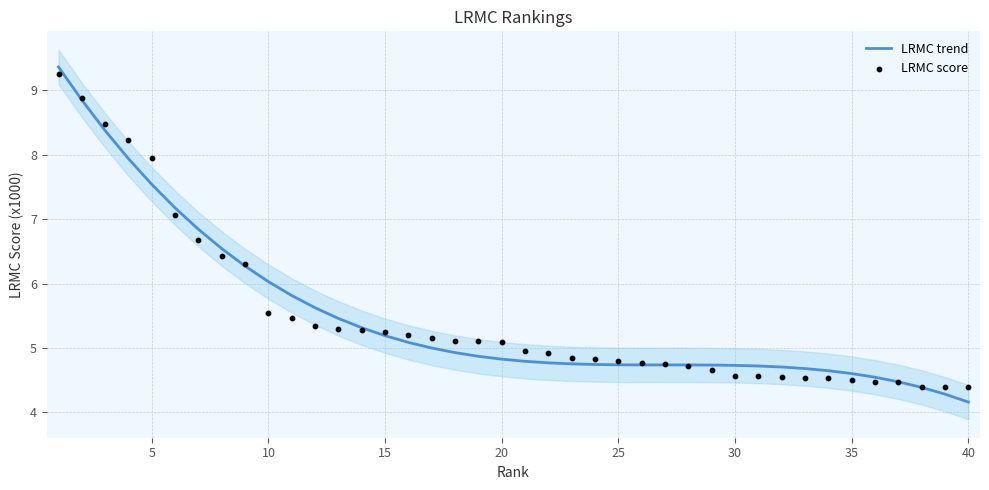

Which series reaches the minimum Y coordinate?

LRMC trend